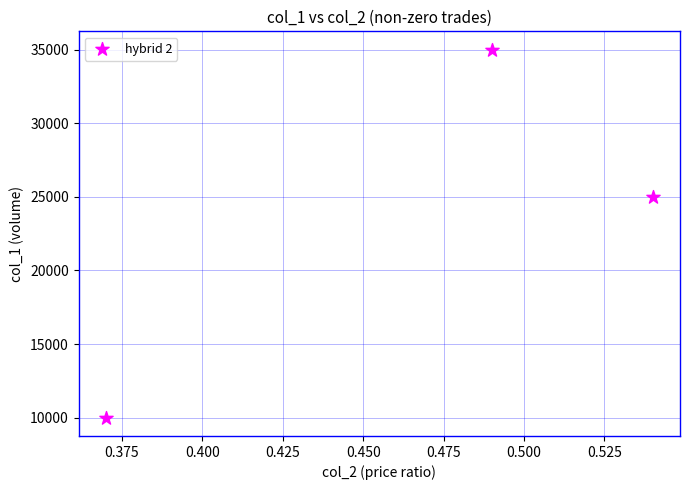

What Y value in the scatter plot is closest to 22500?

25000